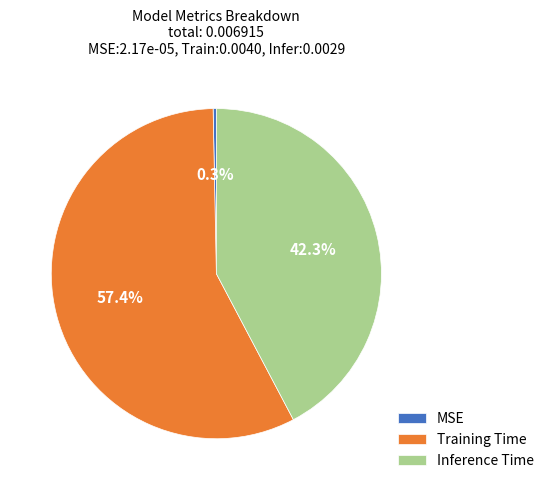

What is the majority slice?

Training Time